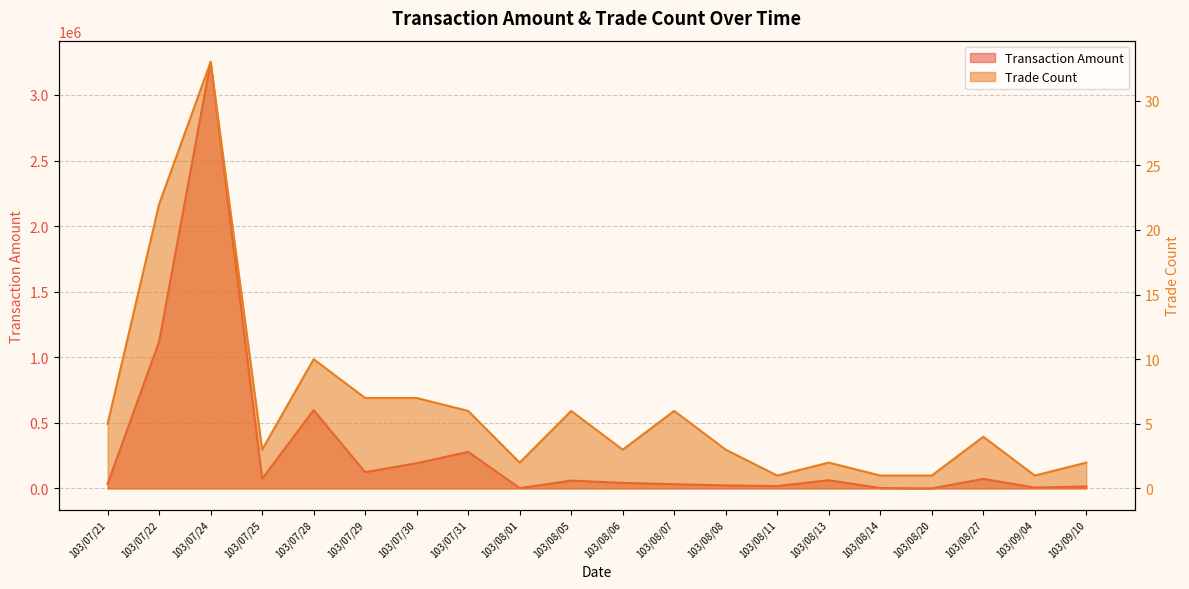

Between 103/07/21 and 103/08/05, which is larger?

103/08/05